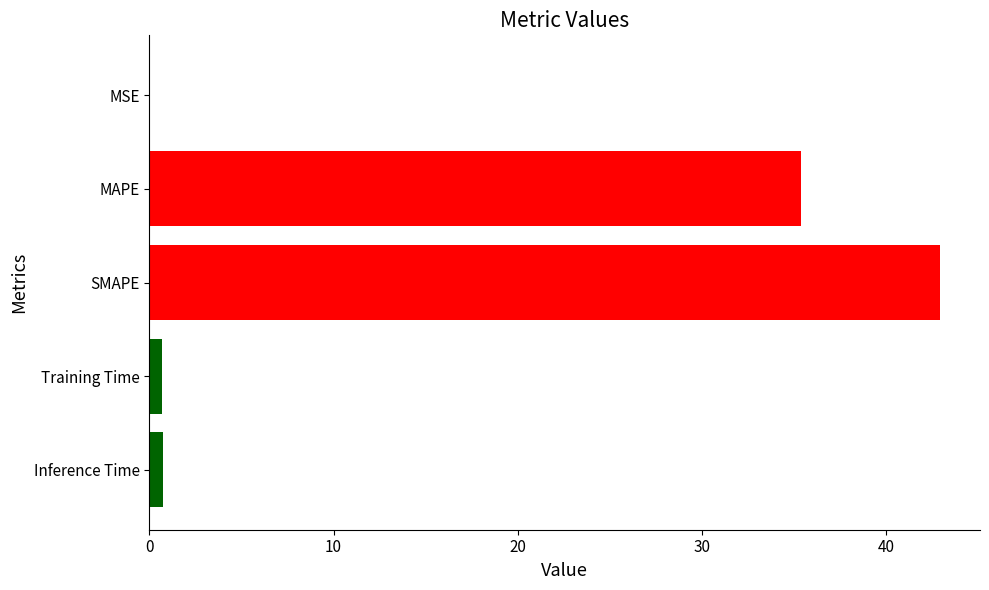

What is the sum of the values at MAPE and SMAPE?

78.3